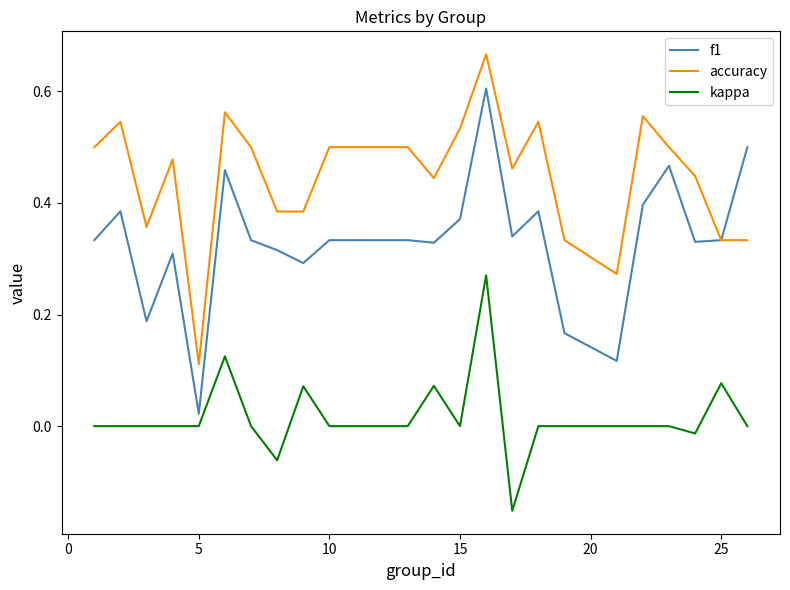

List the series in order of their peak value, highest first.

accuracy, f1, kappa